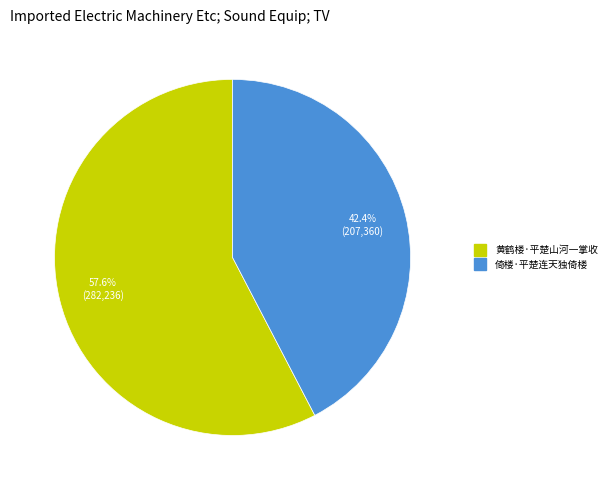

The 倚楼·平楚连天独倚楼 slice represents 28% of the pie. True or false?

False